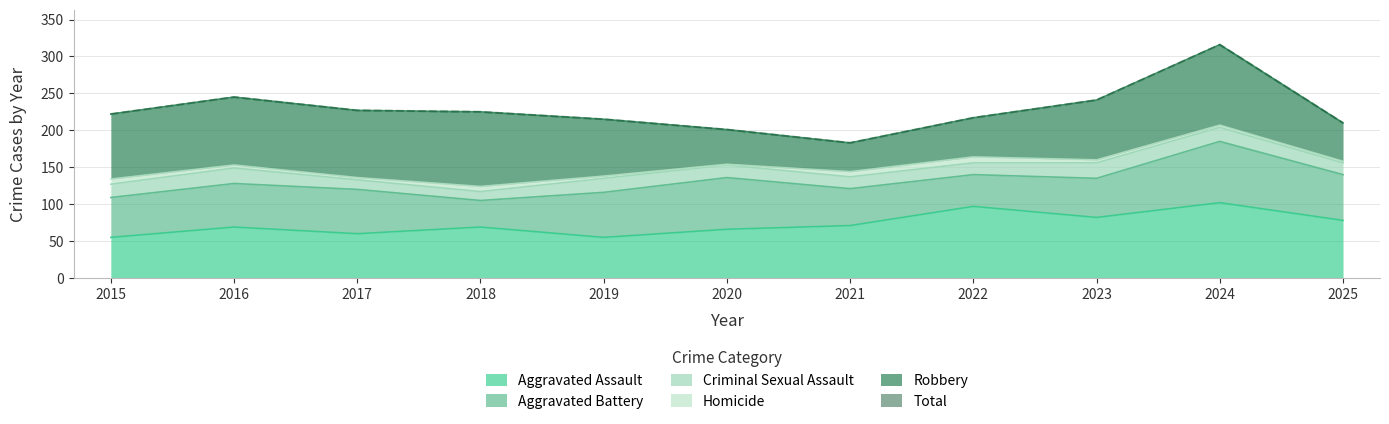

Is it true that the value at 2017 is 227?

True